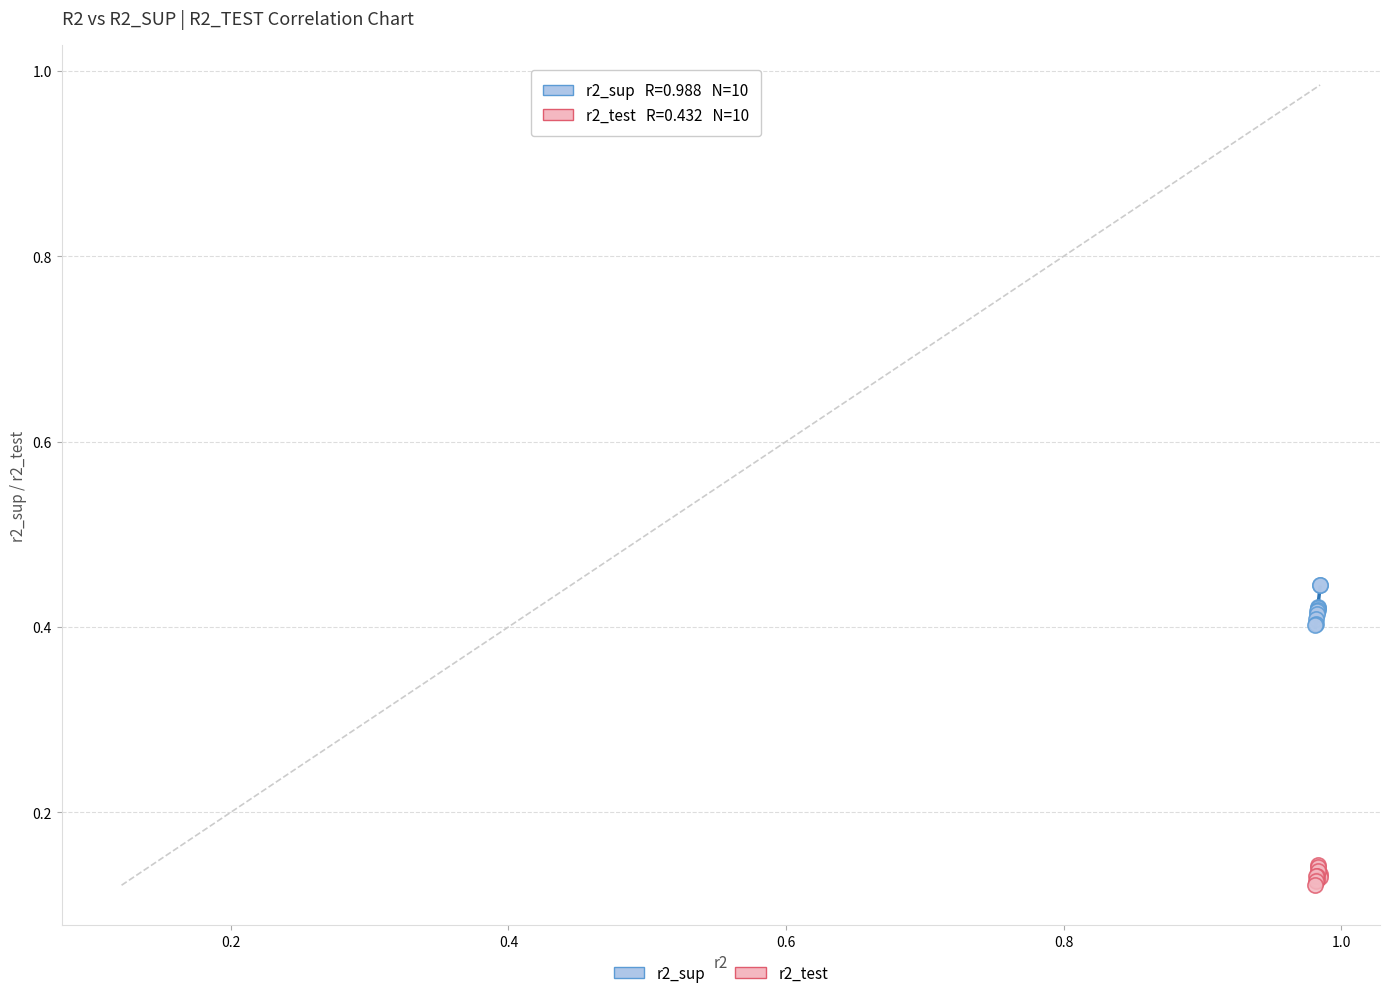

Which series contains the highest Y value?

r2_sup